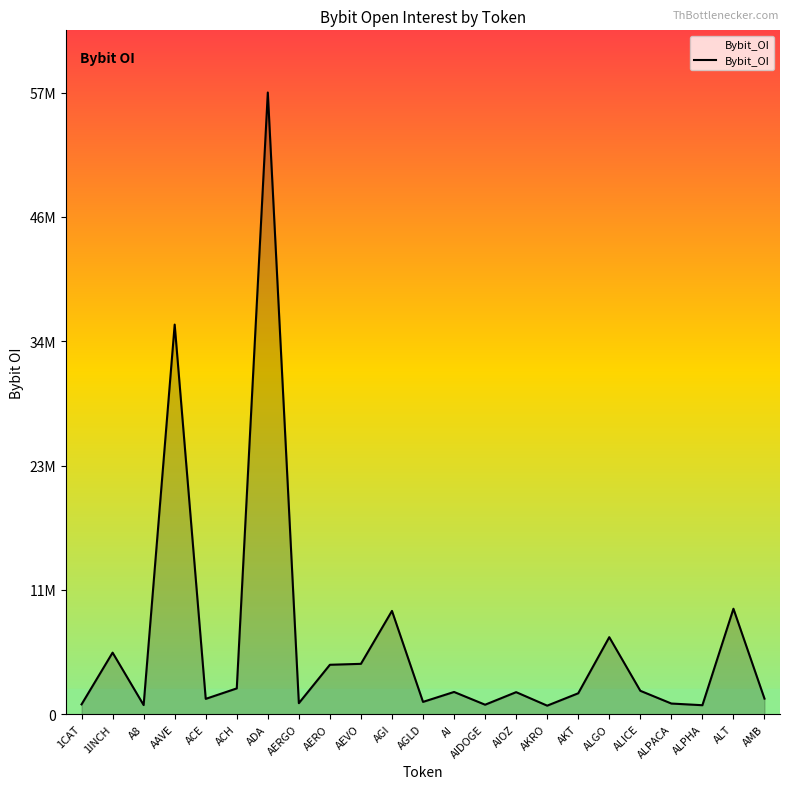

What is the difference between the maximum and minimum values?

56413339